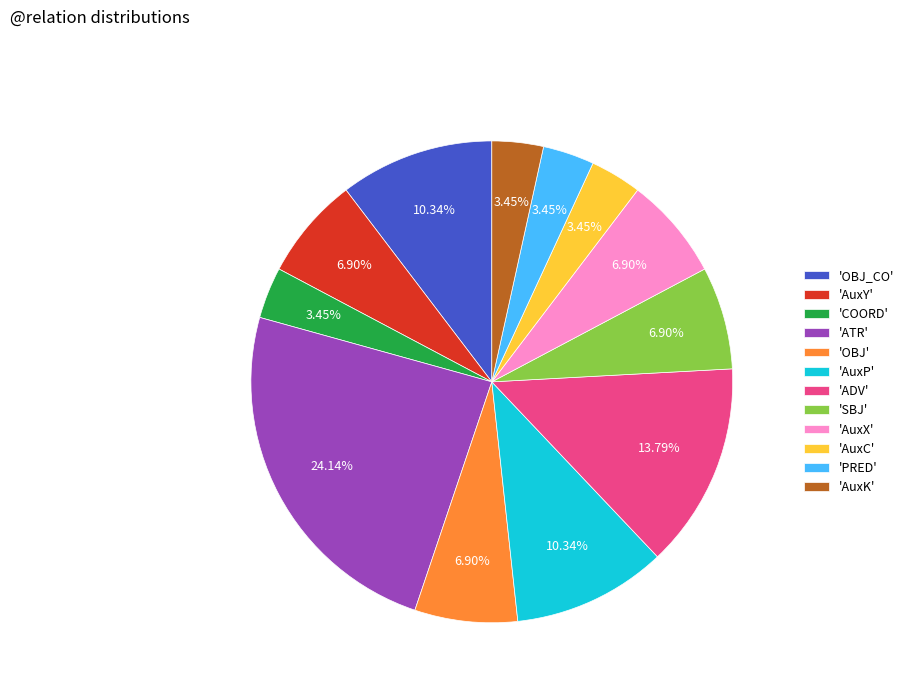

How many segments does this pie chart have?

12